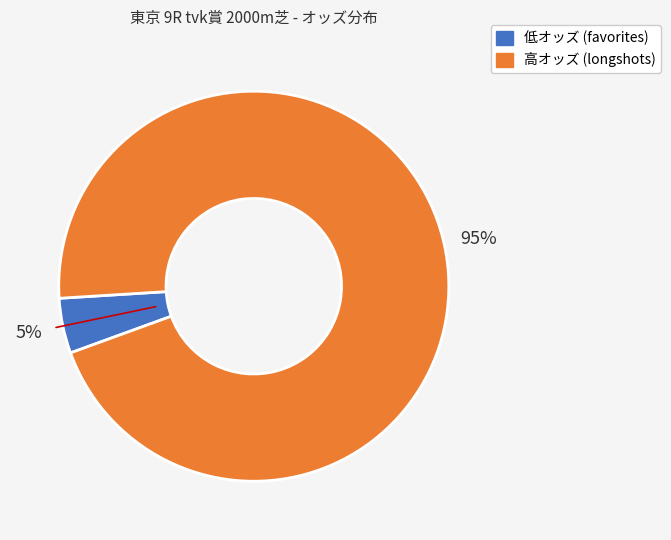

Does any single category account for the majority?

Yes